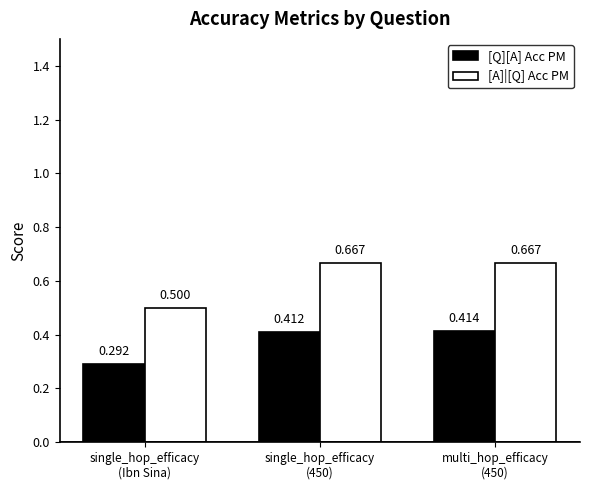

At how many categories does at least one series exceed 0?

3